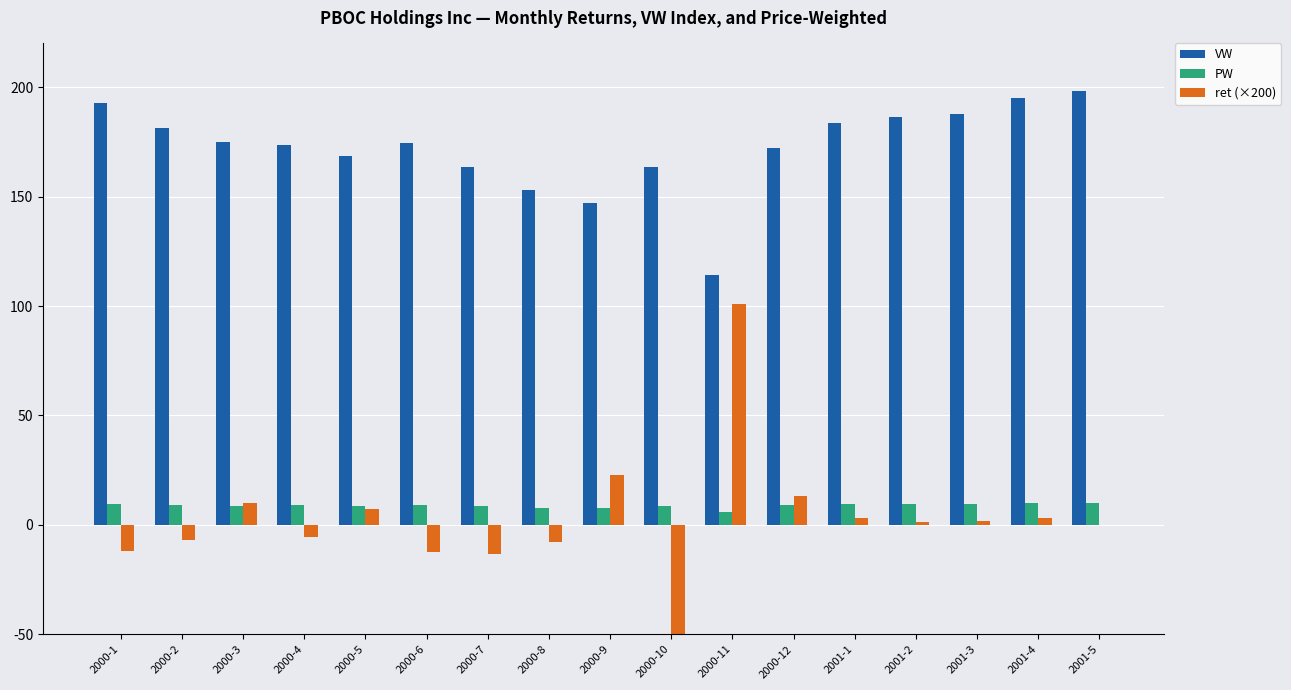

Is it true that PW equals 8.6 at 2000-3?

True